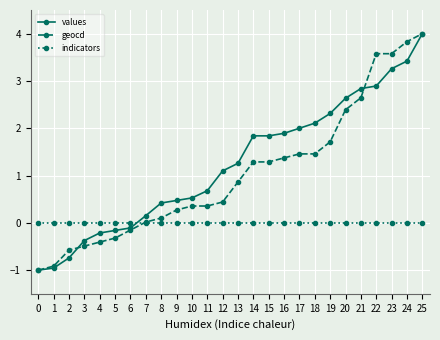

At 19, list the series in order from largest to smallest.

values, geocd, indicators